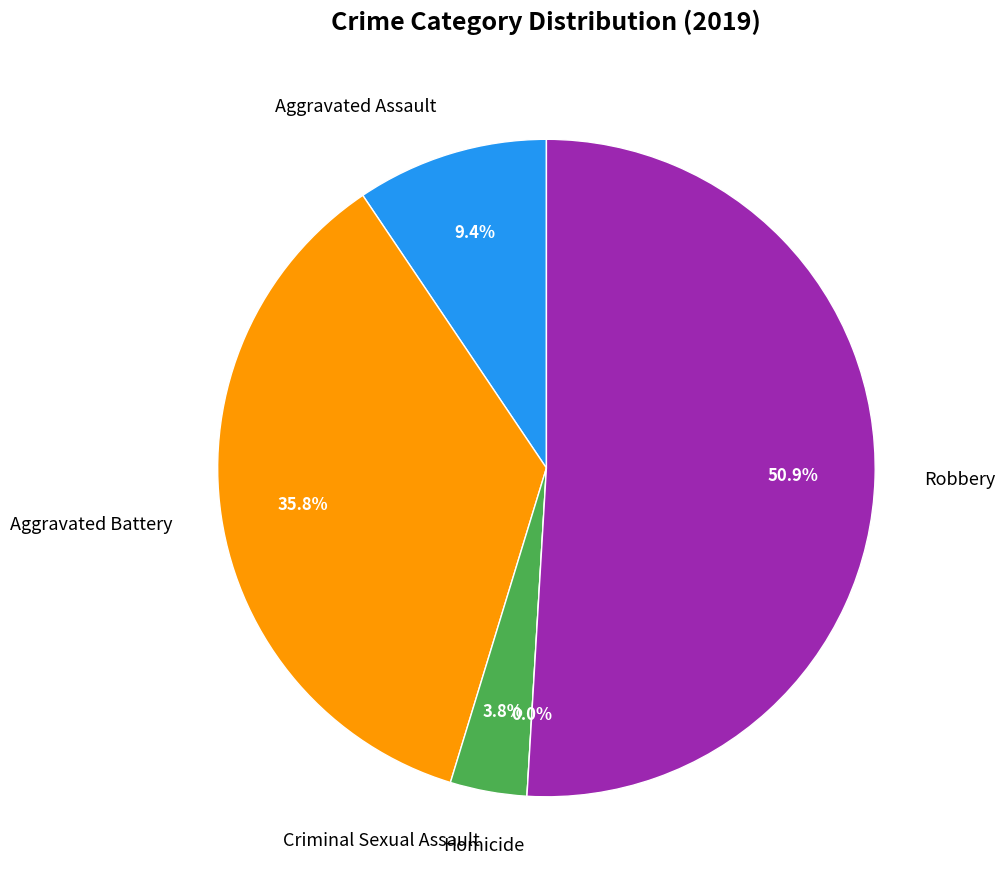

Is there a majority slice in this chart?

Yes